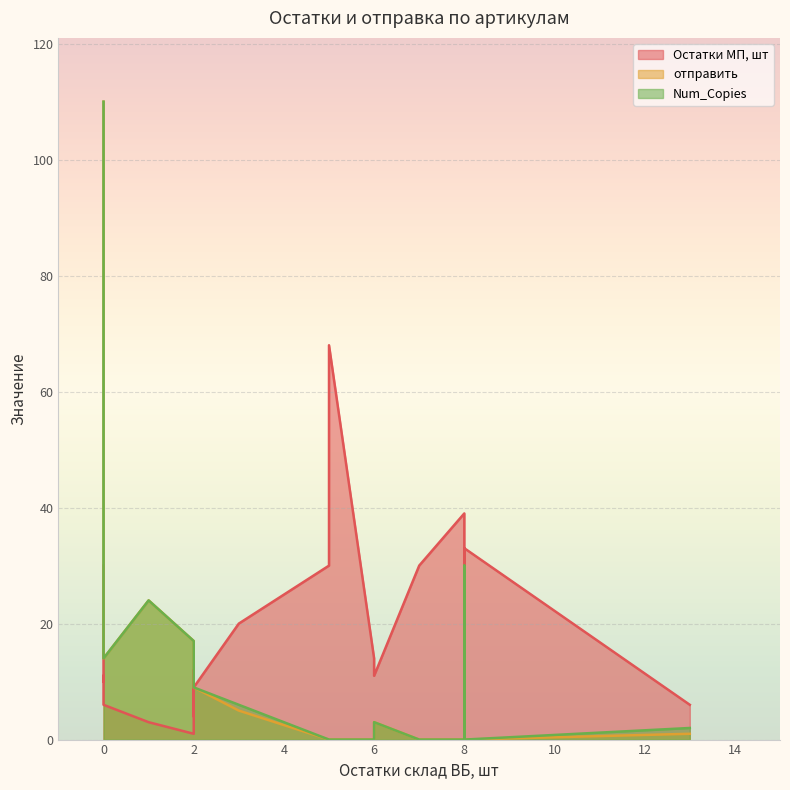

Between which two adjacent categories do Num_Copies and отправить first intersect?

0 and 8